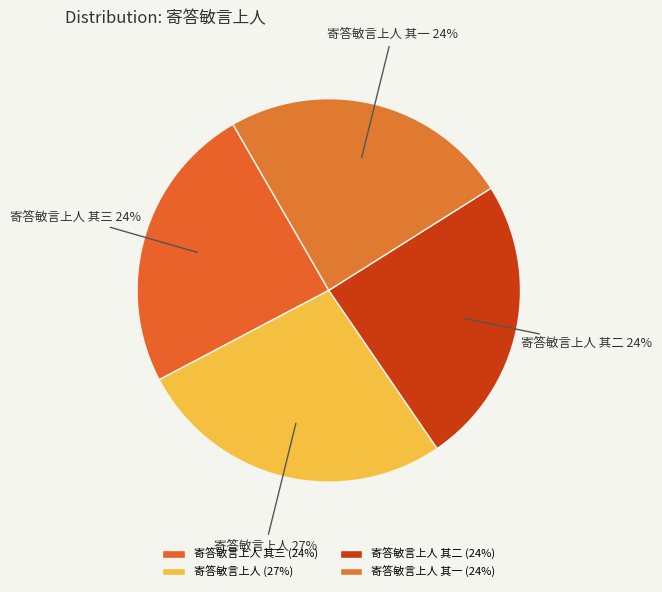

To the nearest percent, what is the average slice percentage?

25%